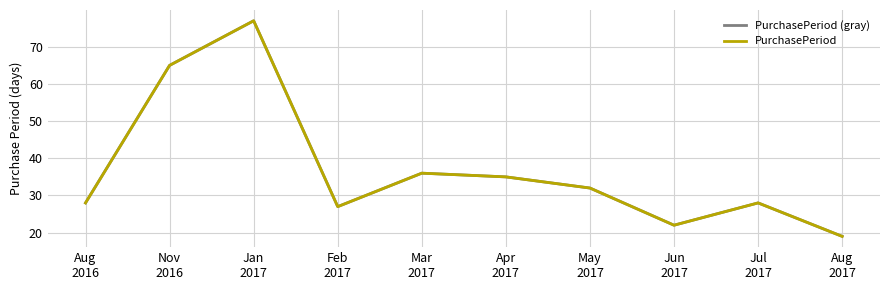

Reading right to left, what are all the values shown in this chart?

PurchasePeriod (gray): 19	28	22	32	35	36	27	77	65	28
PurchasePeriod: 19	28	22	32	35	36	27	77	65	28